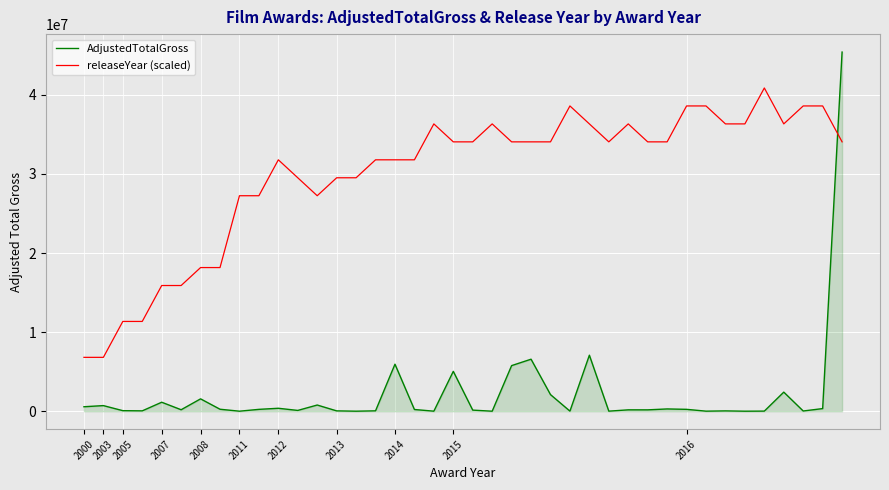

Which series has the widest spread of values?

AdjustedTotalGross